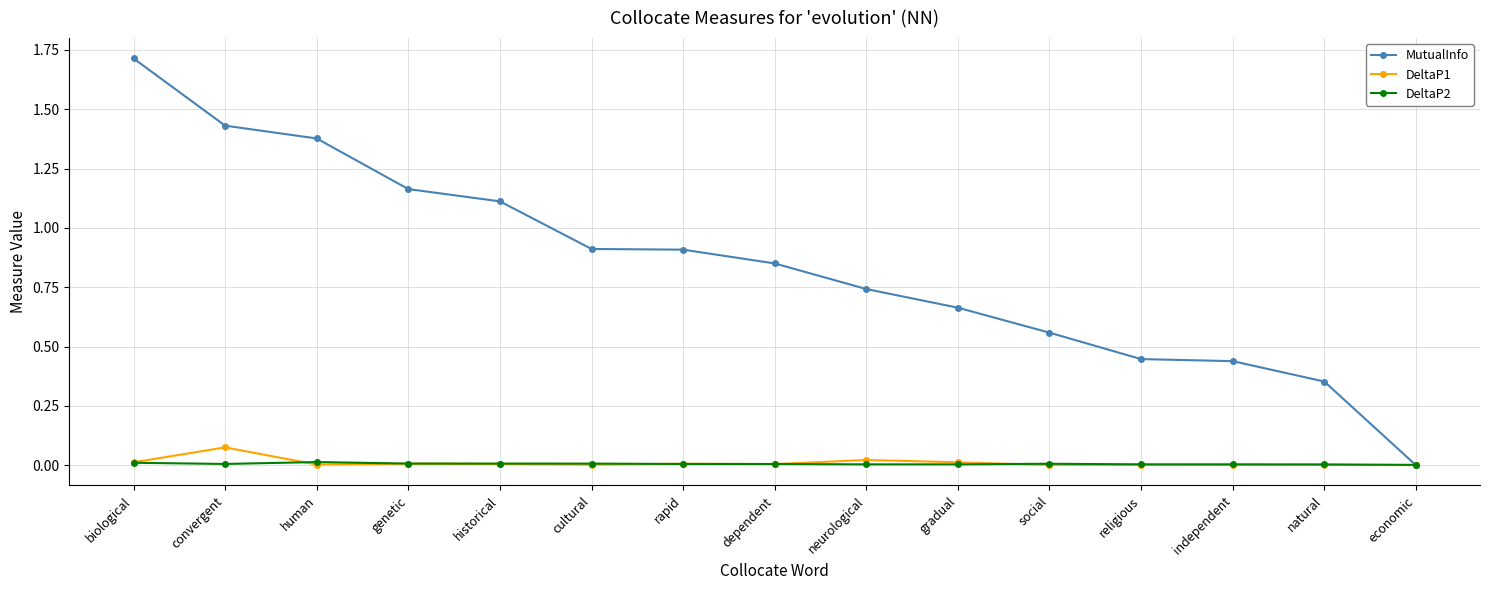

What is the label of the 2nd point from the right?

natural